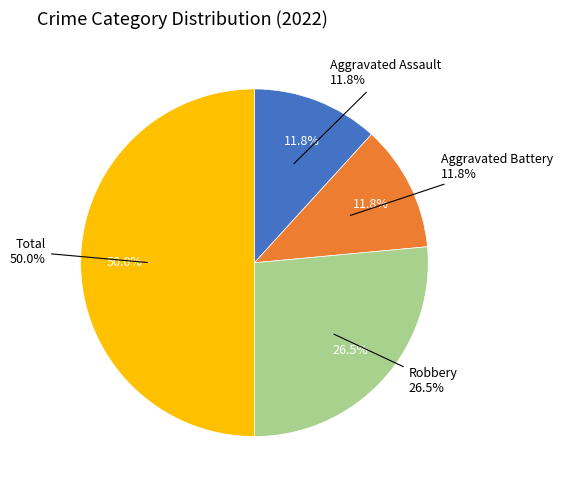

Does Criminal Sexual Assault account for over 50% of the chart?

No